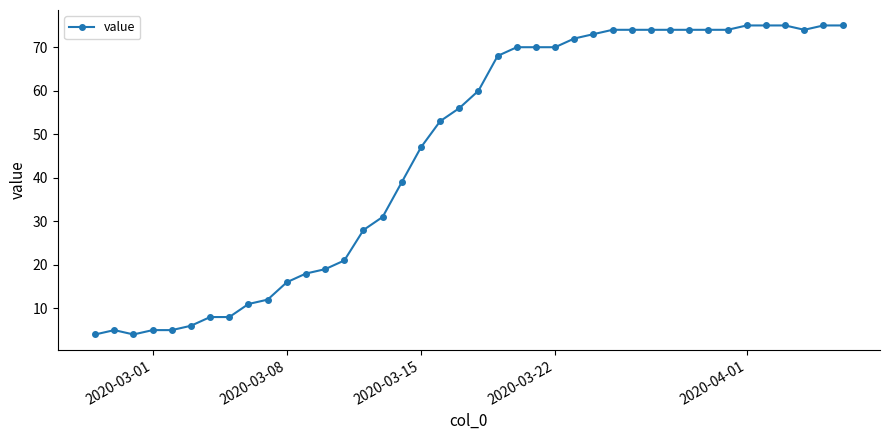

How many lines are shown in the chart?

1